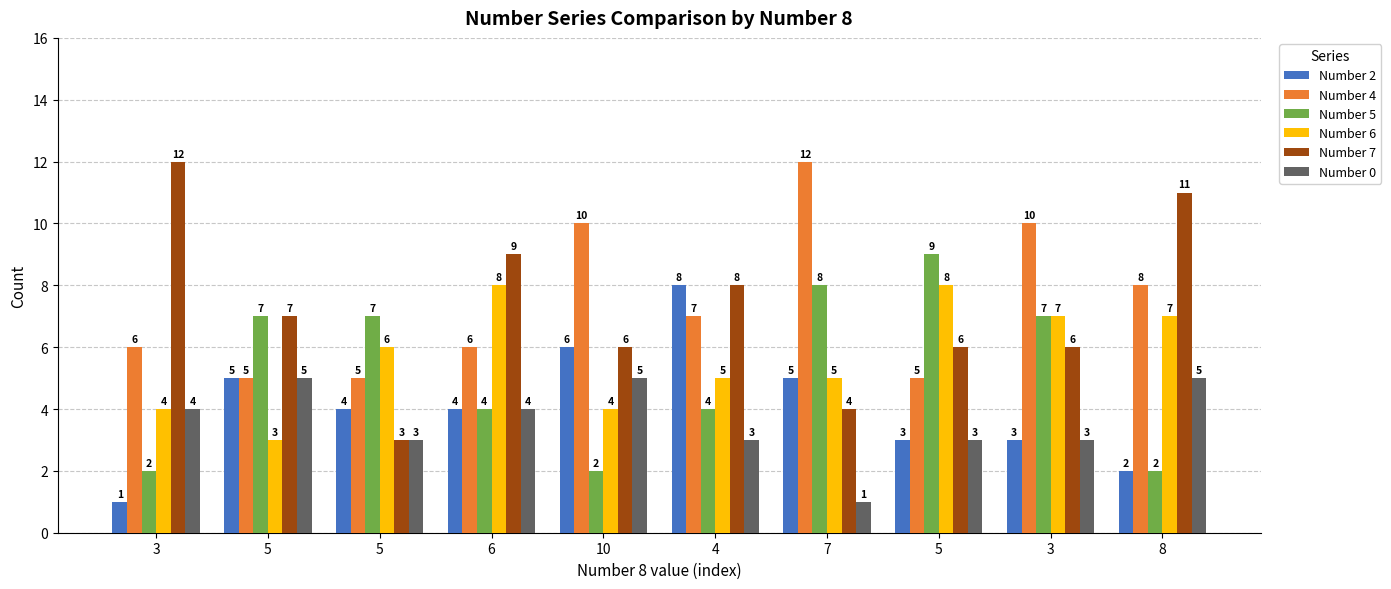

What is the label of the 6th bar from the left?

4